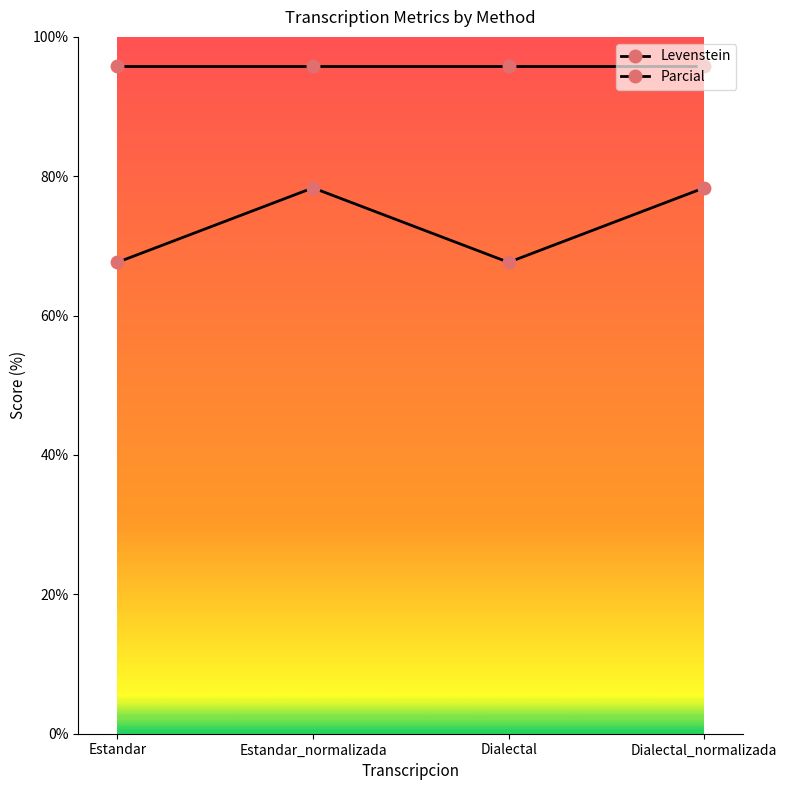

How many distinct data groups are displayed?

2